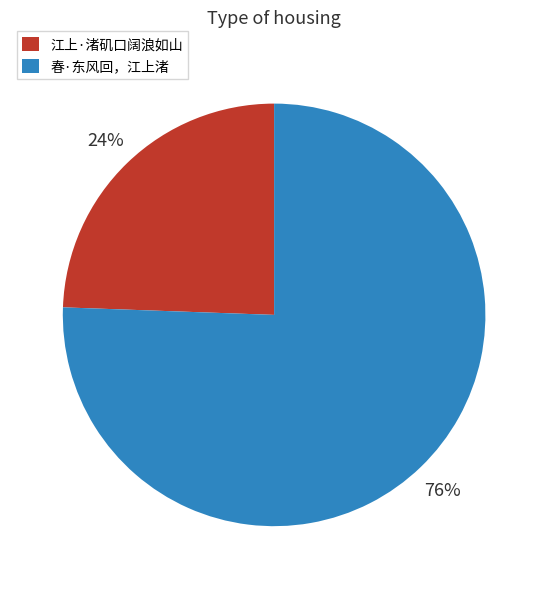

Approximately how many times larger is the value at 江上·渚矶口阔浪如山 compared to 春·东风回，江上渚?

0.3